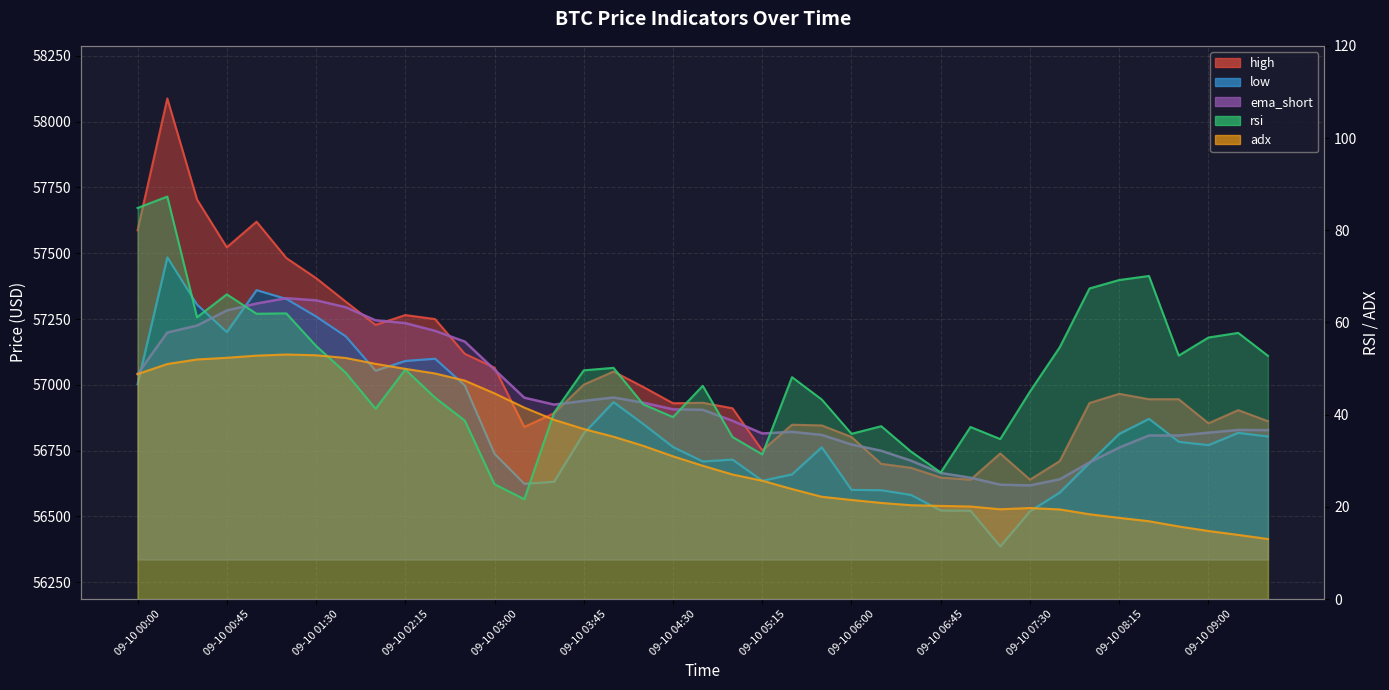

Reading right to left, list all the values displayed in this chart.

high: 09-10 09:30=56862.0	09-10 09:15=56904.0	09-10 09:00=56854.0	09-10 08:45=56945.4	09-10 08:30=56945.5	09-10 08:15=56966.0	09-10 08:00=56931.0	09-10 07:45=56710.4	09-10 07:30=56640.0	09-10 07:15=56739.4	09-10 07:00=56639.7	09-10 06:45=56648.0	09-10 06:30=56685.0	09-10 06:15=56700.0	09-10 06:00=56802.0	09-10 05:45=56845.9	09-10 05:30=56848.5	09-10 05:15=56751.1	09-10 05:00=56911.1	09-10 04:45=56932.0	09-10 04:30=56930.1	09-10 04:15=56992.0	09-10 04:00=57050.7	09-10 03:45=57001.1	09-10 03:30=56892.3	09-10 03:15=56840.0	09-10 03:00=57065.3	09-10 02:45=57118.0	09-10 02:30=57250.0	09-10 02:15=57265.1	09-10 02:00=57228.0	09-10 01:45=57316.0	09-10 01:30=57405.7	09-10 01:15=57482.0	09-10 01:00=57620.0	09-10 00:45=57522.7	09-10 00:30=57704.0	09-10 00:15=58088.0	09-10 00:00=57587.3
low: 09-10 09:30=56804.0	09-10 09:15=56817.8	09-10 09:00=56771.1	09-10 08:45=56784.0	09-10 08:30=56871.1	09-10 08:15=56814.0	09-10 08:00=56704.0	09-10 07:45=56591.1	09-10 07:30=56520.0	09-10 07:15=56386.4	09-10 07:00=56522.0	09-10 06:45=56522.9	09-10 06:30=56582.0	09-10 06:15=56600.0	09-10 06:00=56601.1	09-10 05:45=56763.0	09-10 05:30=56660.1	09-10 05:15=56635.8	09-10 05:00=56716.3	09-10 04:45=56709.2	09-10 04:30=56764.0	09-10 04:15=56851.4	09-10 04:00=56934.7	09-10 03:45=56816.0	09-10 03:30=56632.0	09-10 03:15=56624.5	09-10 03:00=56738.0	09-10 02:45=56998.2	09-10 02:30=57099.5	09-10 02:15=57091.1	09-10 02:00=57054.0	09-10 01:45=57184.3	09-10 01:30=57260.0	09-10 01:15=57326.7	09-10 01:00=57360.0	09-10 00:45=57200.6	09-10 00:30=57304.9	09-10 00:15=57484.5	09-10 00:00=57002.9
rsi: 09-10 09:30=52.8	09-10 09:15=57.7	09-10 09:00=56.7	09-10 08:45=52.8	09-10 08:30=70.1	09-10 08:15=69.2	09-10 08:00=67.4	09-10 07:45=54.6	09-10 07:30=45.0	09-10 07:15=34.7	09-10 07:00=37.3	09-10 06:45=27.5	09-10 06:30=32.0	09-10 06:15=37.5	09-10 06:00=35.8	09-10 05:45=43.3	09-10 05:30=48.1	09-10 05:15=31.4	09-10 05:00=35.1	09-10 04:45=46.2	09-10 04:30=39.5	09-10 04:15=42.2	09-10 04:00=50.1	09-10 03:45=49.6	09-10 03:30=40.4	09-10 03:15=21.7	09-10 03:00=24.9	09-10 02:45=38.7	09-10 02:30=43.7	09-10 02:15=49.8	09-10 02:00=41.3	09-10 01:45=49.1	09-10 01:30=54.9	09-10 01:15=62.0	09-10 01:00=61.9	09-10 00:45=66.1	09-10 00:30=61.1	09-10 00:15=87.3	09-10 00:00=84.8
adx: 09-10 09:30=13.0	09-10 09:15=13.9	09-10 09:00=14.8	09-10 08:45=15.7	09-10 08:30=16.9	09-10 08:15=17.6	09-10 08:00=18.4	09-10 07:45=19.4	09-10 07:30=19.7	09-10 07:15=19.5	09-10 07:00=20.1	09-10 06:45=20.2	09-10 06:30=20.4	09-10 06:15=20.9	09-10 06:00=21.5	09-10 05:45=22.2	09-10 05:30=23.9	09-10 05:15=25.7	09-10 05:00=27.0	09-10 04:45=28.9	09-10 04:30=31.0	09-10 04:15=33.2	09-10 04:00=35.2	09-10 03:45=36.9	09-10 03:30=38.9	09-10 03:15=41.5	09-10 03:00=44.6	09-10 02:45=47.4	09-10 02:30=48.9	09-10 02:15=49.9	09-10 02:00=51.0	09-10 01:45=52.3	09-10 01:30=52.9	09-10 01:15=53.0	09-10 01:00=52.8	09-10 00:45=52.3	09-10 00:30=52.0	09-10 00:15=51.0	09-10 00:00=48.8
ema_short: 09-10 09:30=56828.1	09-10 09:15=56828.7	09-10 09:00=56818.3	09-10 08:45=56807.8	09-10 08:30=56807.7	09-10 08:15=56761.8	09-10 08:00=56705.4	09-10 07:45=56641.2	09-10 07:30=56618.1	09-10 07:15=56620.8	09-10 07:00=56647.2	09-10 06:45=56665.2	09-10 06:30=56712.0	09-10 06:15=56749.7	09-10 06:00=56773.5	09-10 05:45=56809.9	09-10 05:30=56821.5	09-10 05:15=56815.3	09-10 05:00=56863.6	09-10 04:45=56905.3	09-10 04:30=56907.1	09-10 04:15=56932.5	09-10 04:00=56951.9	09-10 03:45=56939.3	09-10 03:30=56925.0	09-10 03:15=56951.3	09-10 03:00=57057.8	09-10 02:45=57164.4	09-10 02:30=57205.2	09-10 02:15=57234.6	09-10 02:00=57245.2	09-10 01:45=57294.9	09-10 01:30=57321.2	09-10 01:15=57329.2	09-10 01:00=57308.9	09-10 00:45=57282.6	09-10 00:30=57225.3	09-10 00:15=57198.8	09-10 00:00=57041.1